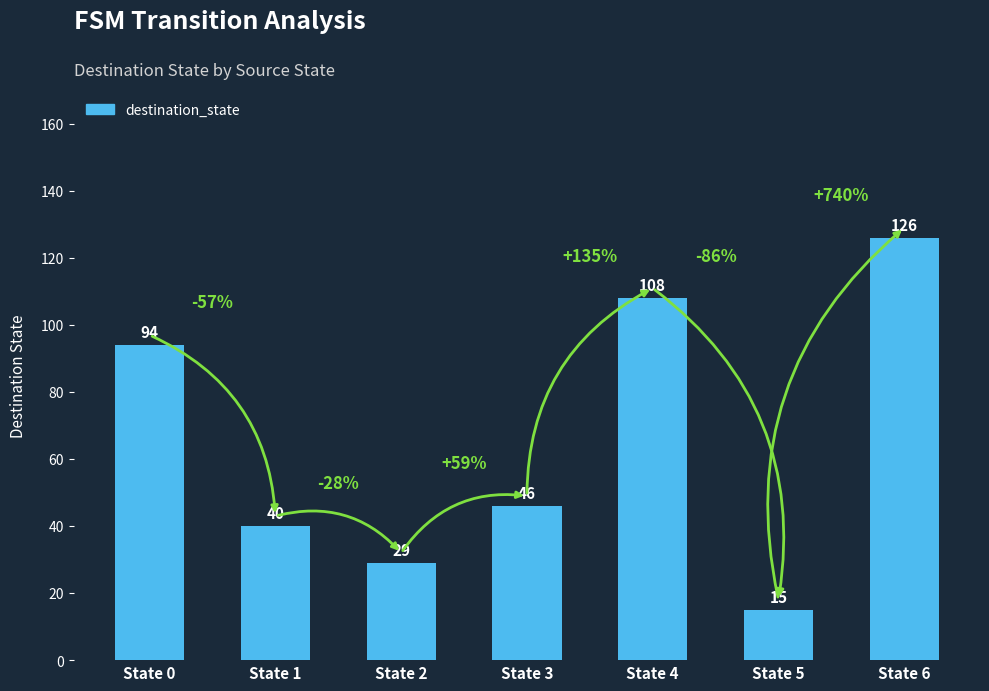

Reading left to right, what are all the values shown in this chart?

State 0=94	State 1=40	State 2=29	State 3=46	State 4=108	State 5=15	State 6=126